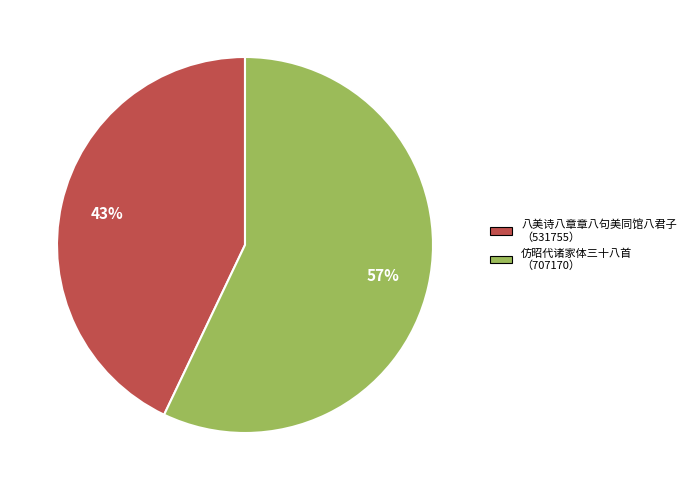

Do 仿昭代诸家体三十八首 （707170） and 八美诗八章章八句美同馆八君子 （531755） together represent more than half of the pie?

Yes